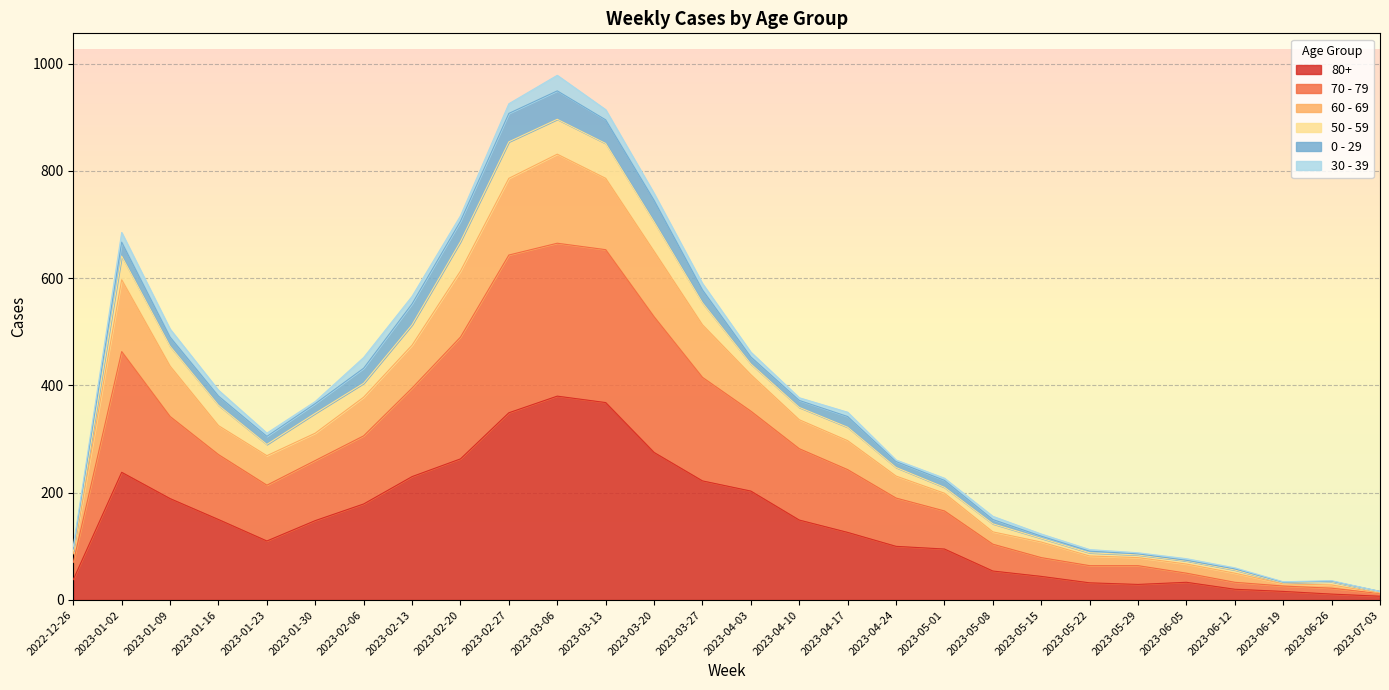

True or false: 80+ has a value of 48 at 2023-01-23.

False